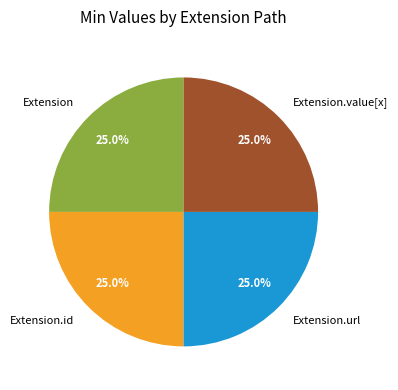

Is there any slice that represents more than half of the pie?

No